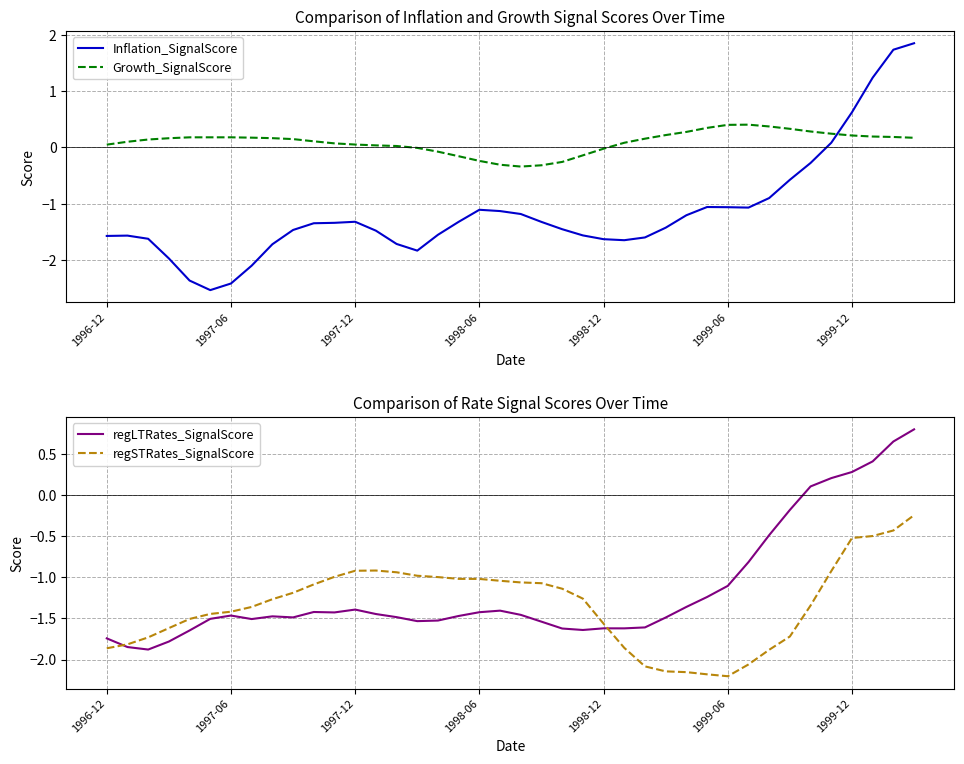

True or false: regSTRates_SignalScore and Inflation_SignalScore cross at least once.

True